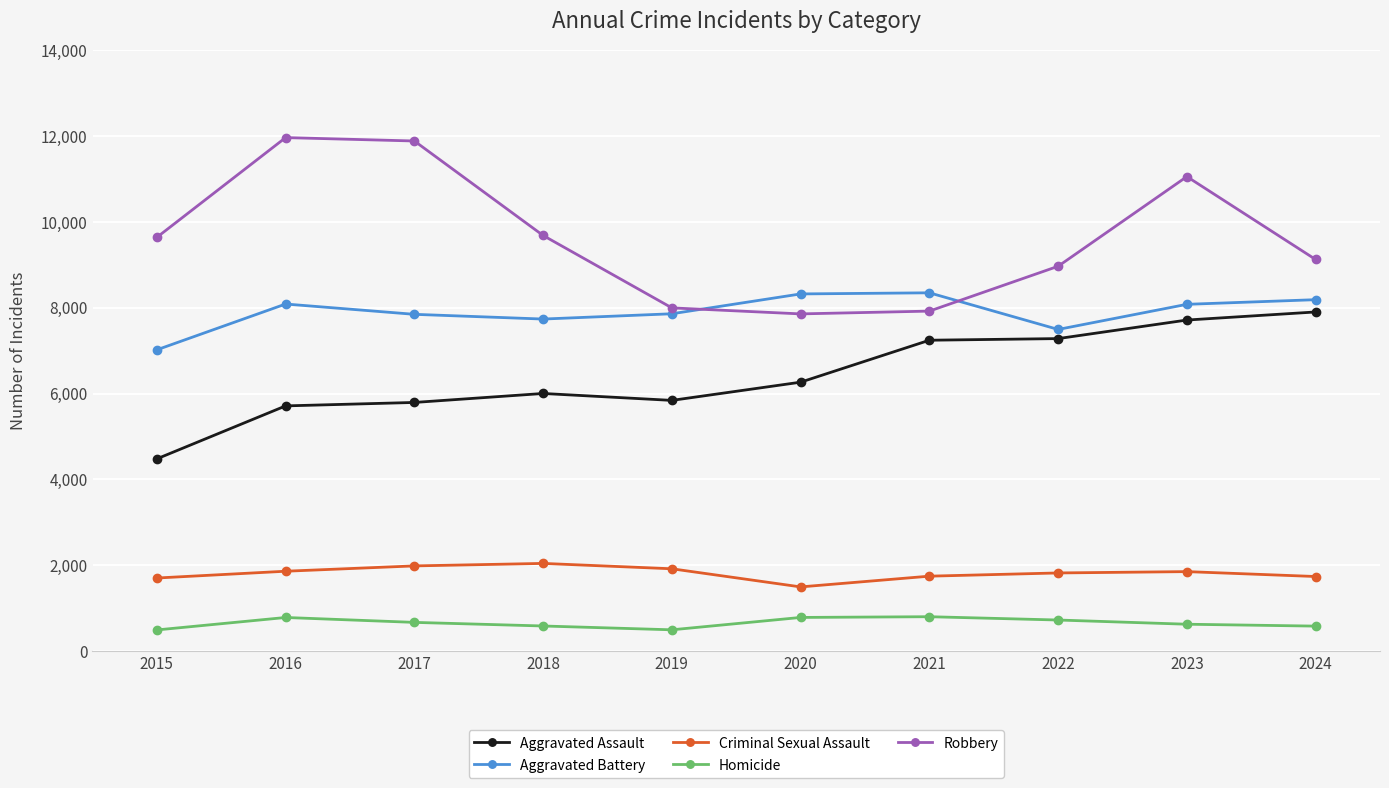

What is the value of the Robbery point at the 1st from the left?

9638